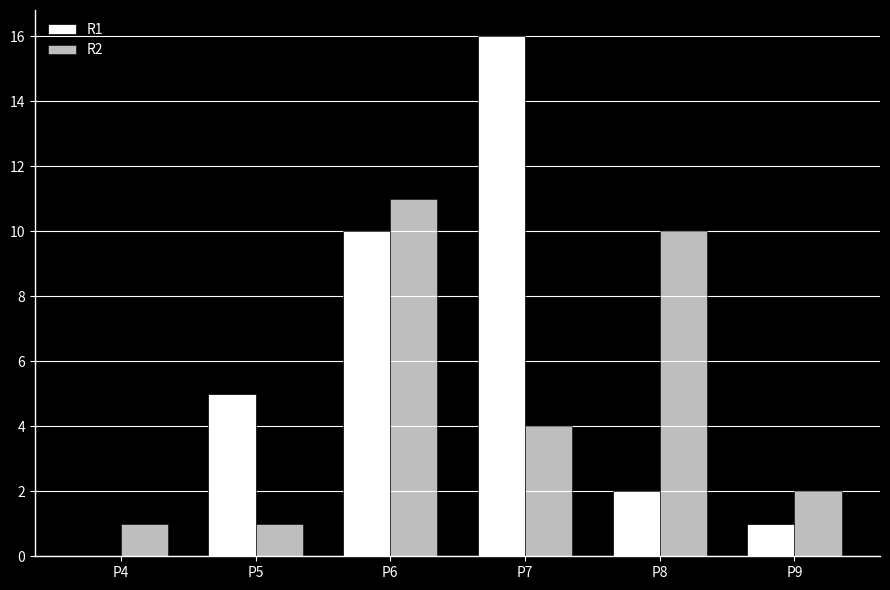

How many distinct data groups are displayed?

2